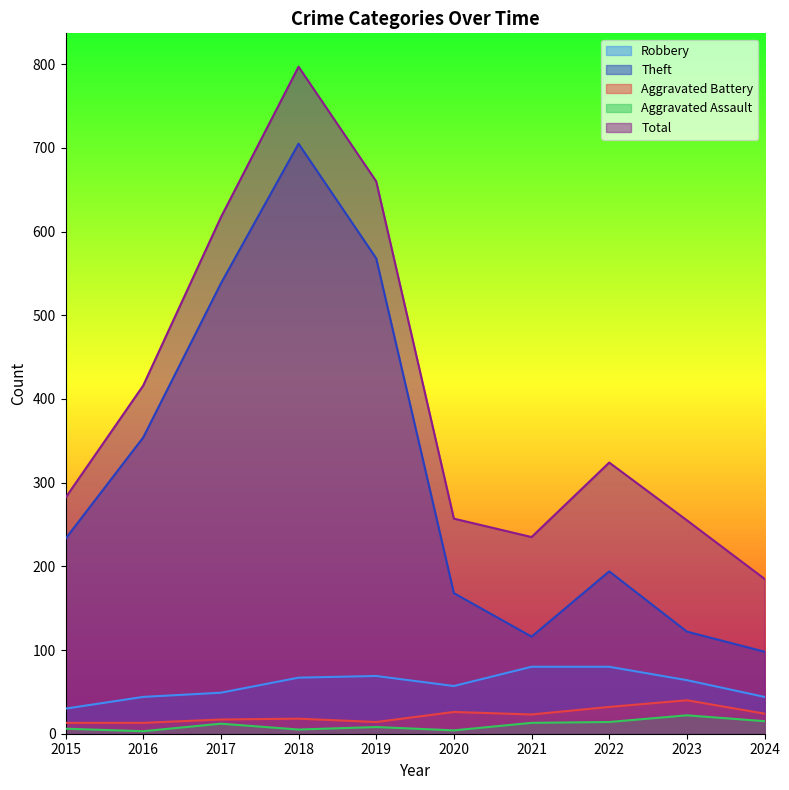

True or false: Robbery has more than 1 points higher than both neighbors.

False